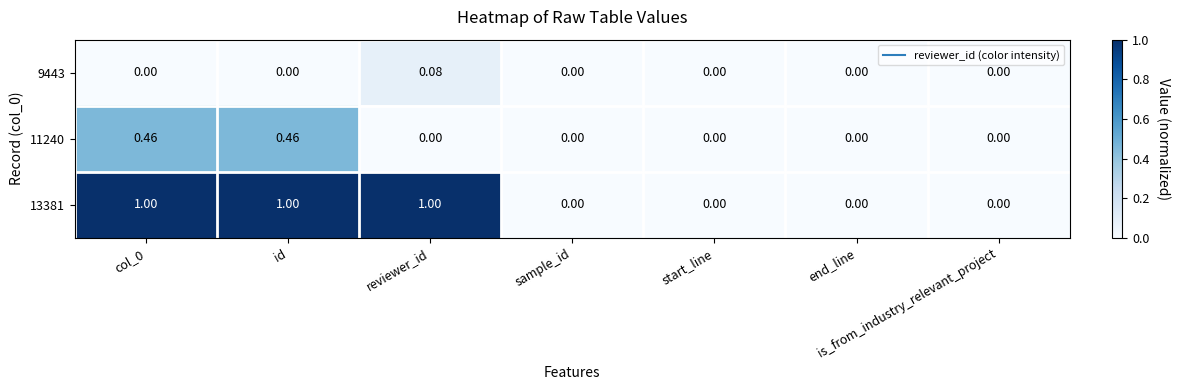

At which label does 9443 reach its peak?

reviewer_id